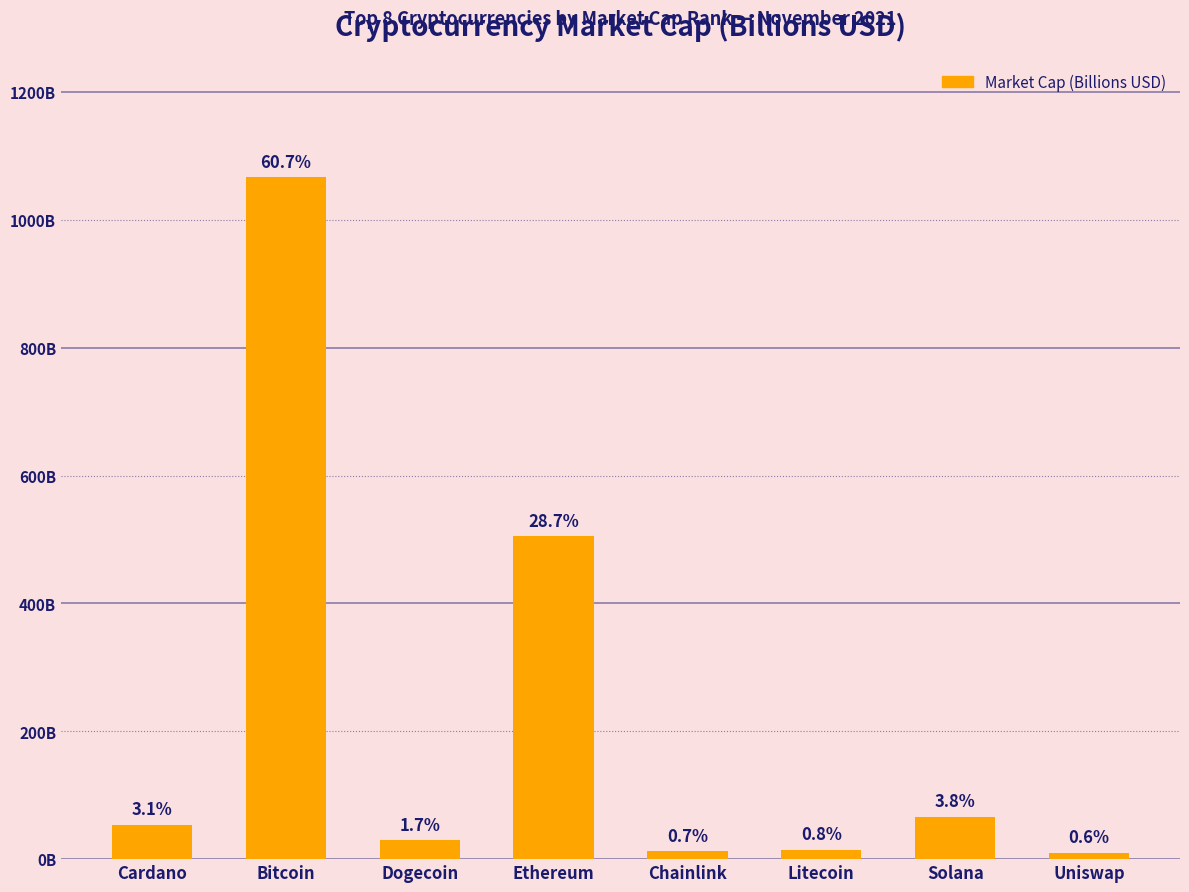

Reading left to right, transcribe all the data shown in this chart.

53.8	1066.9	29.5	505.2	12.3	14.6	66.5	9.9